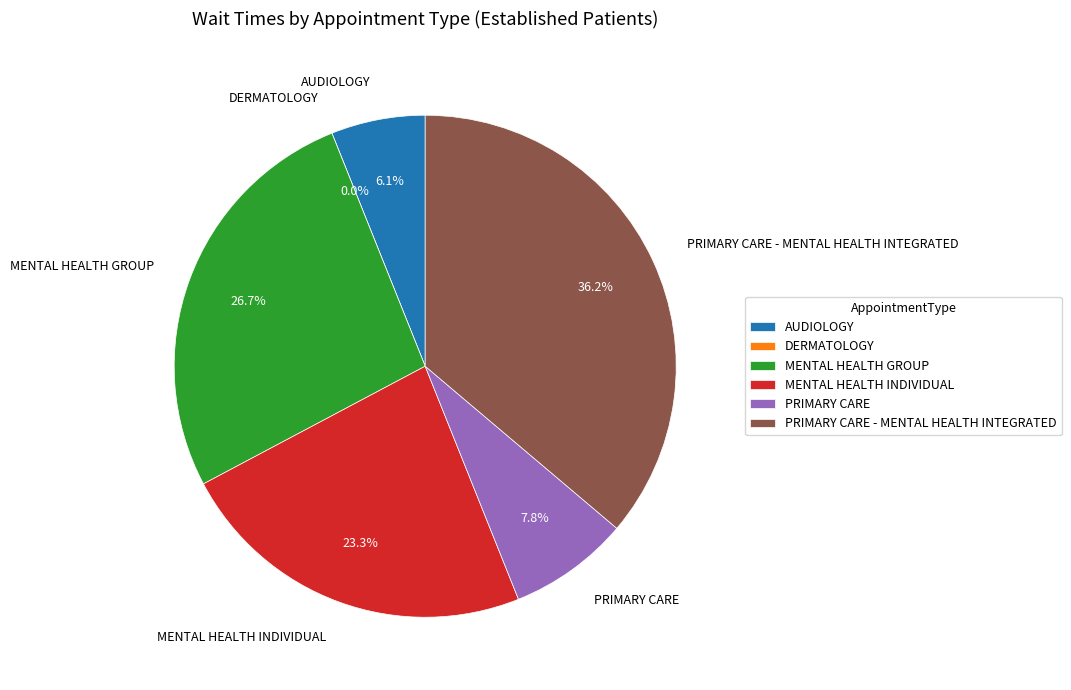

How much of the chart is everything except MENTAL HEALTH GROUP?

73.3%